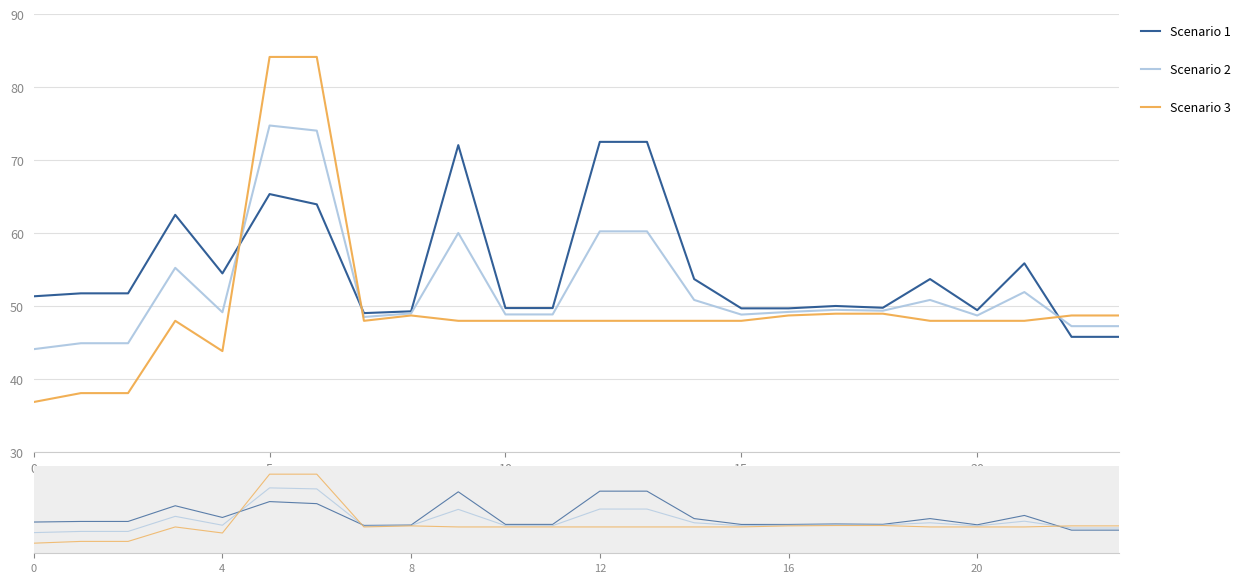

What is the sum of all Scenario 1 values?

1320.4